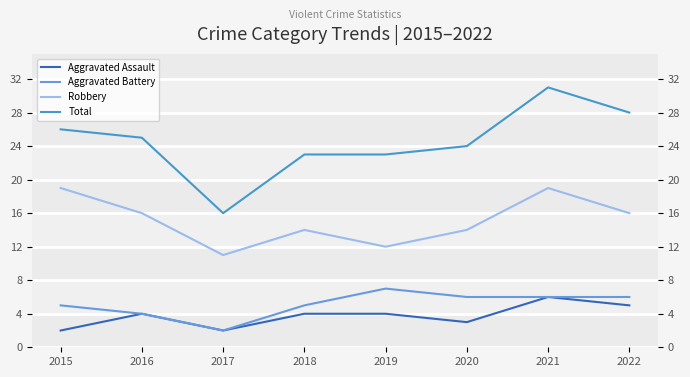

Read the Aggravated Assault value at 2021.

6